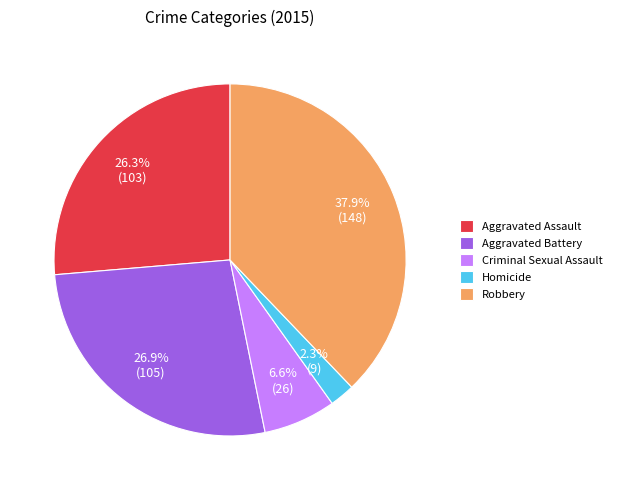

To the nearest percent, what percentage of the pie is Homicide?

2%